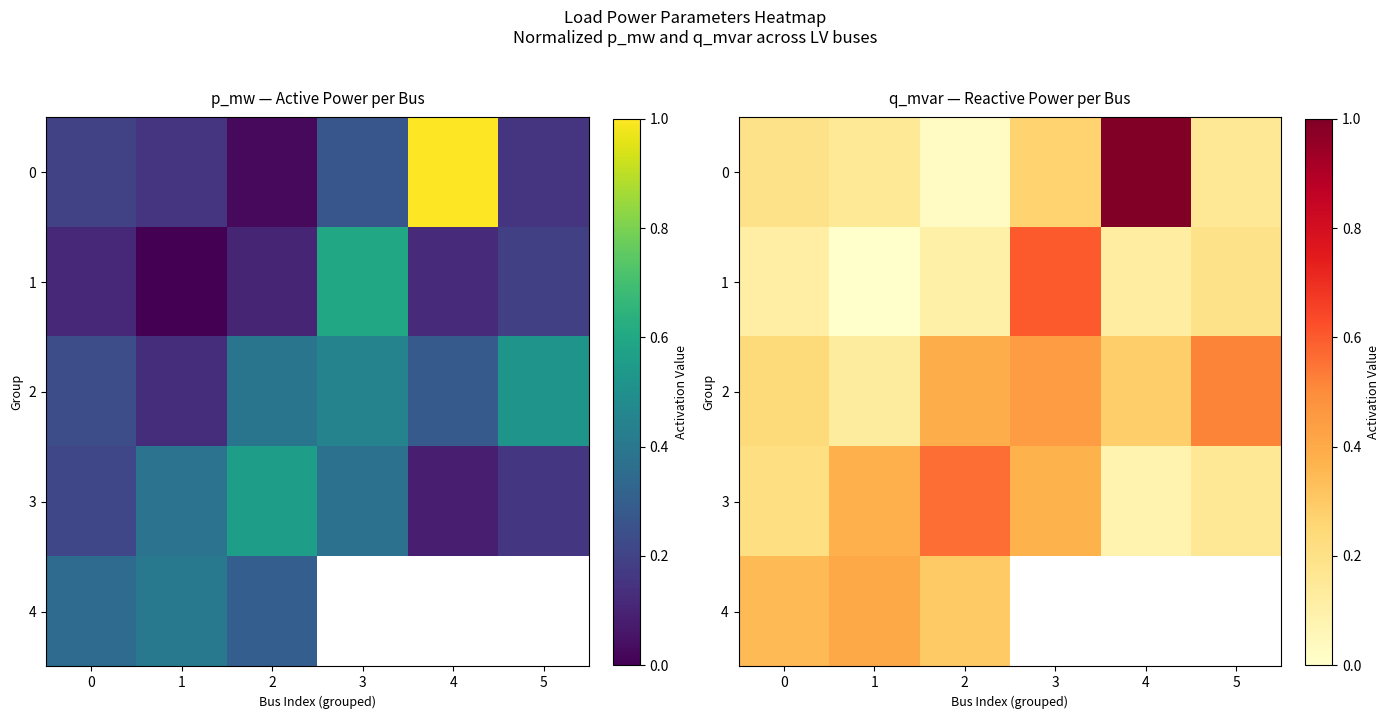

How many positive values does the 1 series have?

5